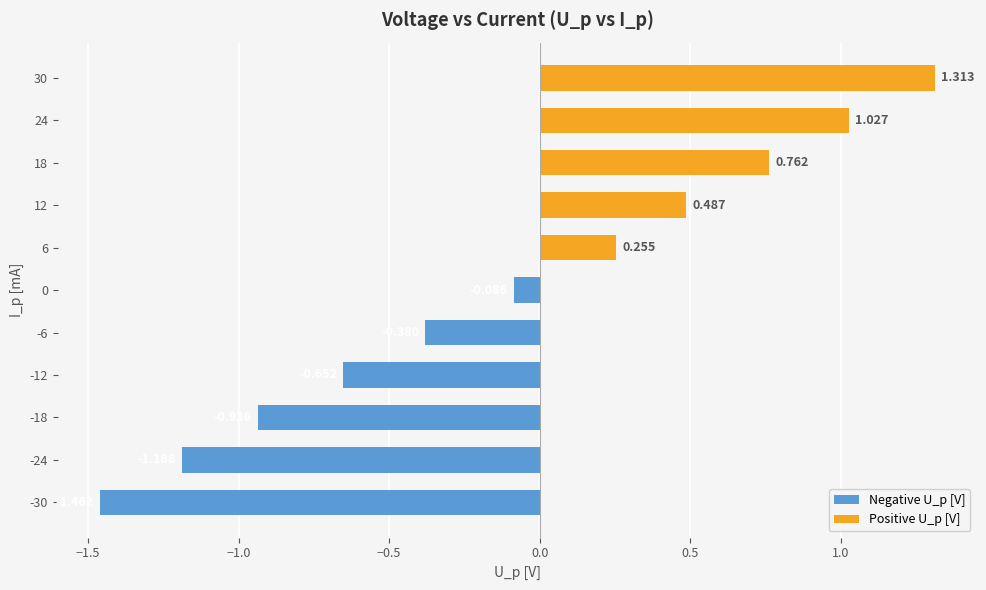

Rank the categories by value from highest to lowest.

30, 24, 18, 12, 6, 0, -6, -12, -18, -24, -30